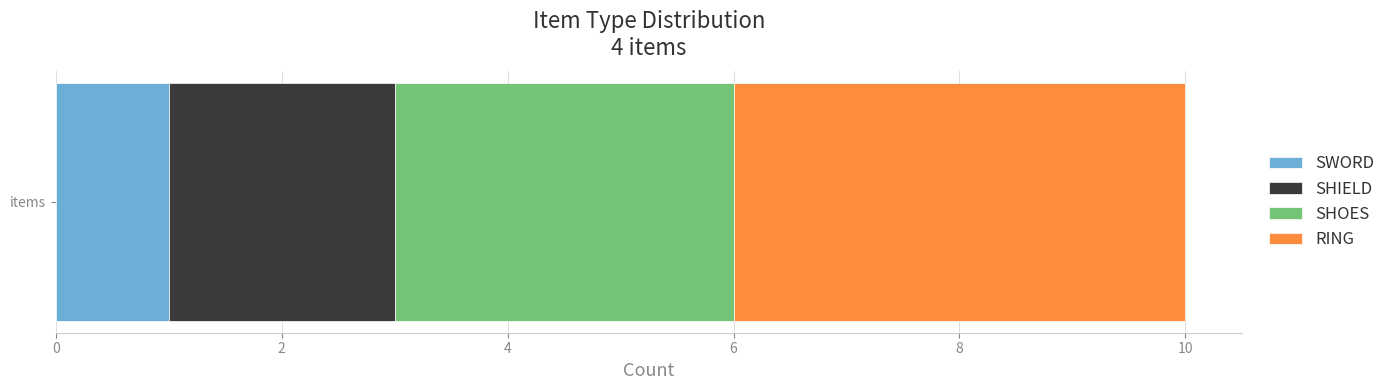

How many categories are shown in the chart?

1